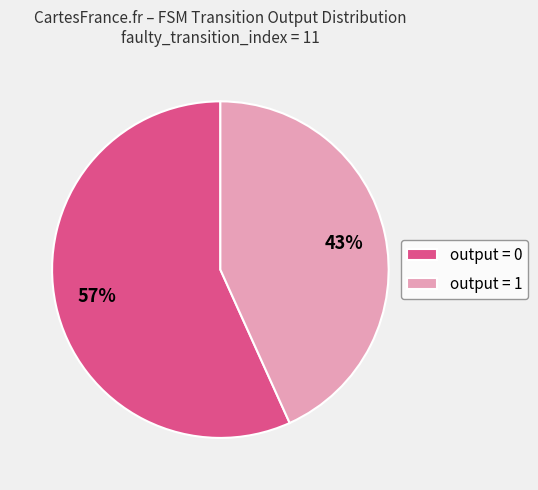

To the nearest percent, what is the difference between the output = 1 and output = 0 slice percentages?

14%